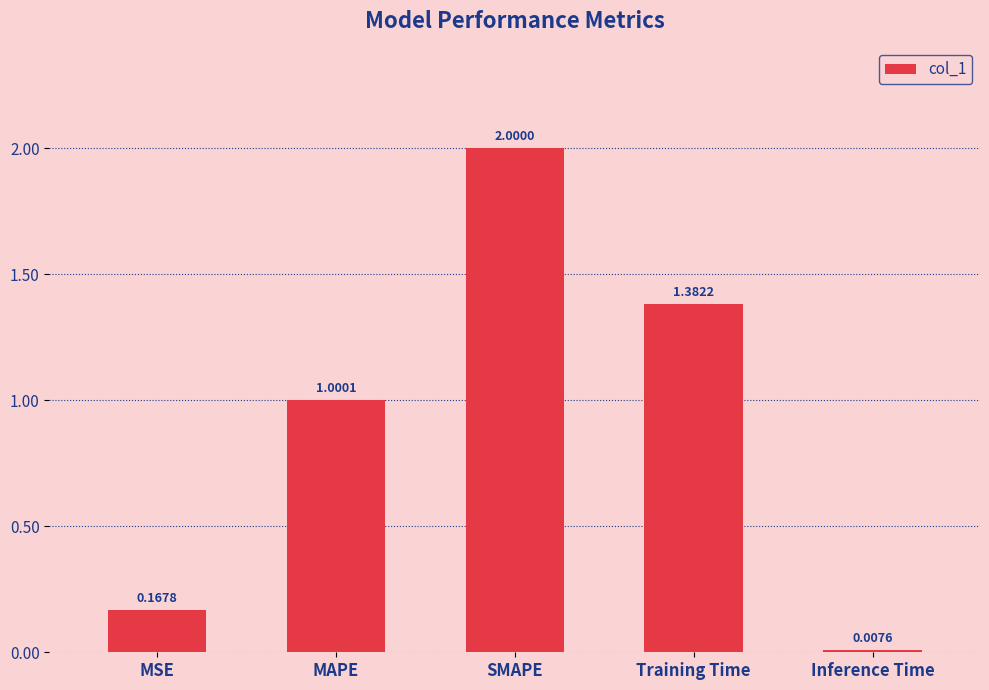

Does the chart contain stacked bars?

No